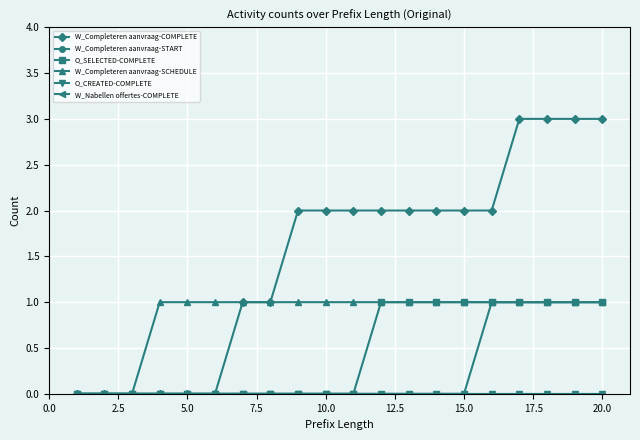

How many lines are shown in the chart?

6